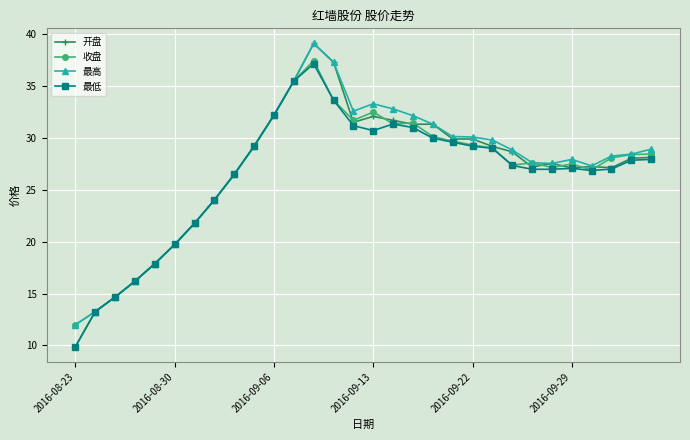

True or false: 最高 has more than 0 points higher than both neighbors.

True